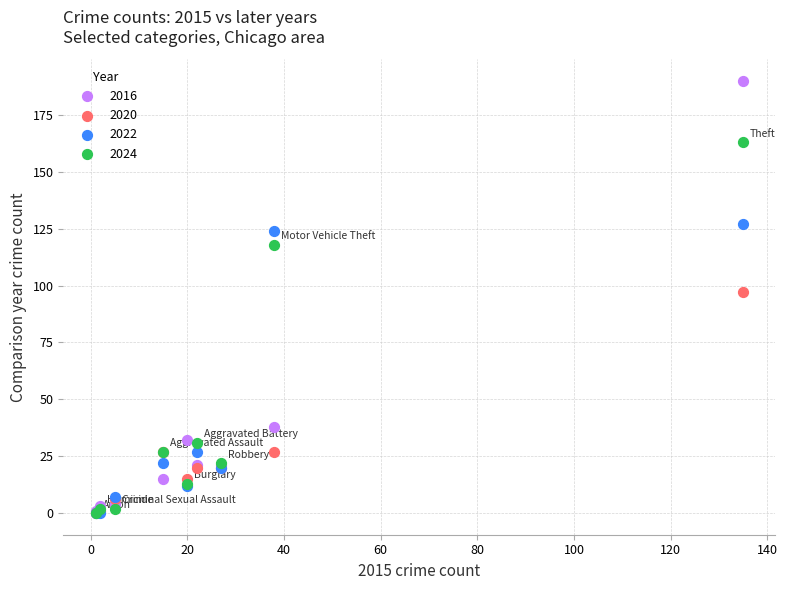

What are all the series names shown in the legend?

2016, 2020, 2022, 2024